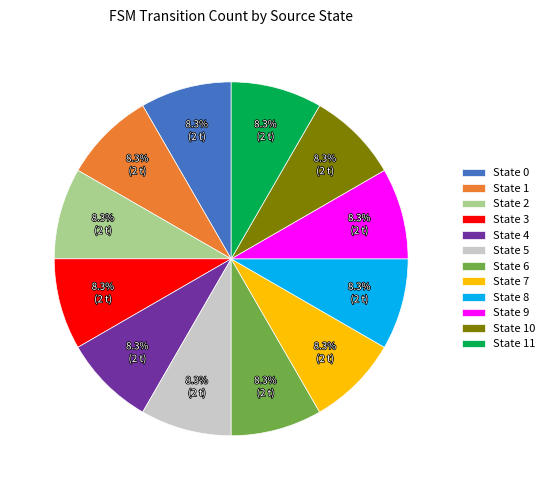

How many segments does this pie chart have?

12